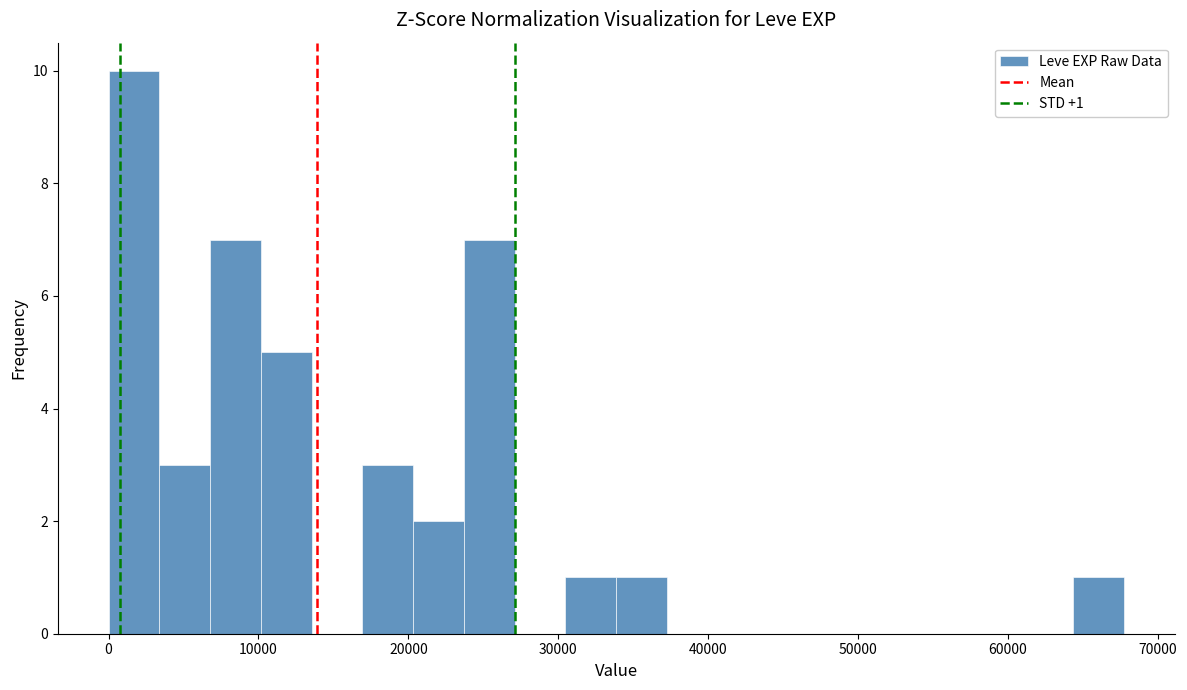

Around what value on the x-axis is the tallest bar? Give the approximate position of its centre, as read against the axis.

2000